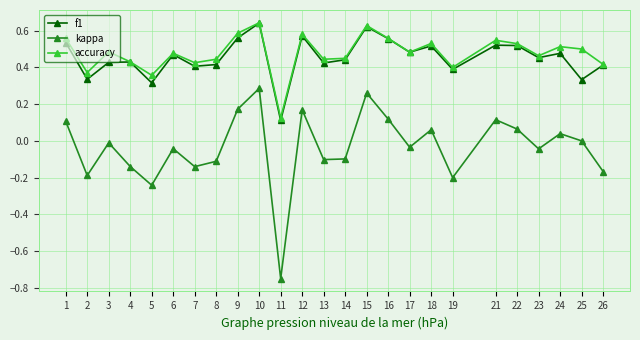

Which series has the largest range (max minus min)?

kappa